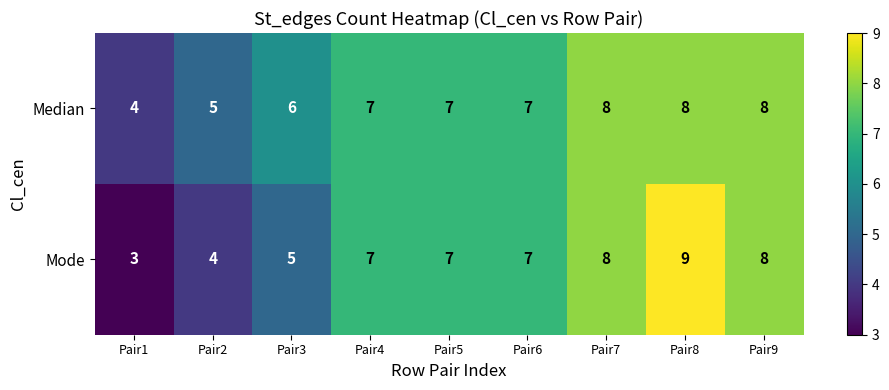

List the series in order of their overall mean, highest first.

Median, Mode